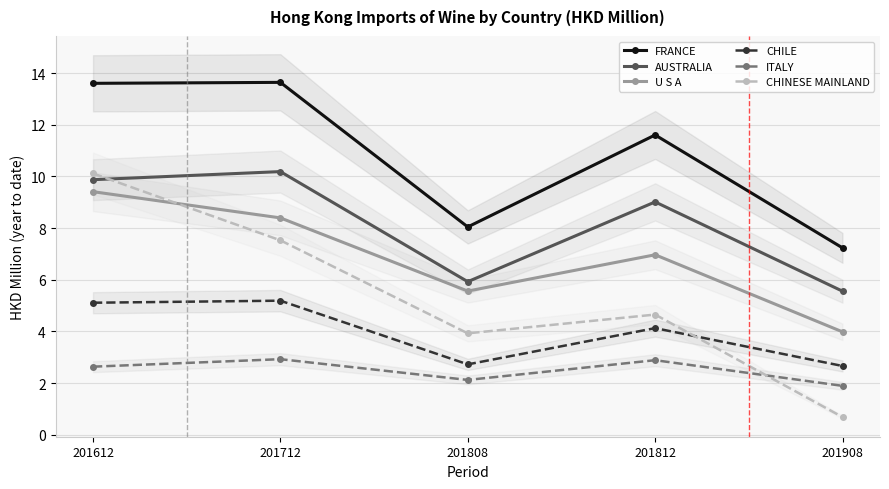

What is the value of the FRANCE point at the 4th from the left?

11.6